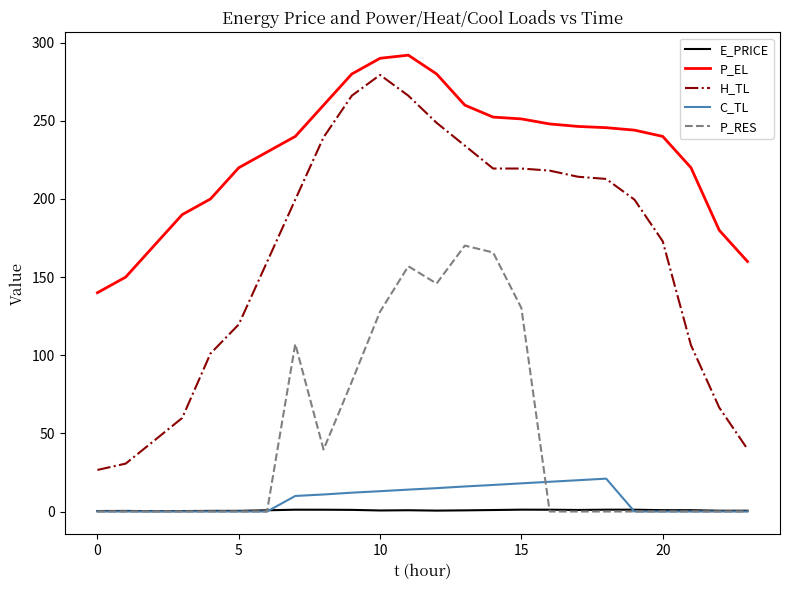

Which series has the largest total across all categories?

P_EL